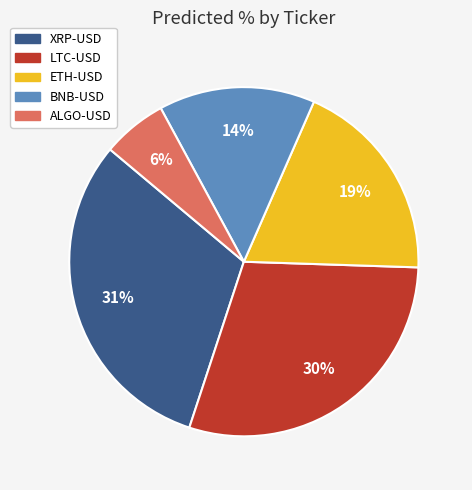

Is it true that ETH-USD is 19% of the pie?

True